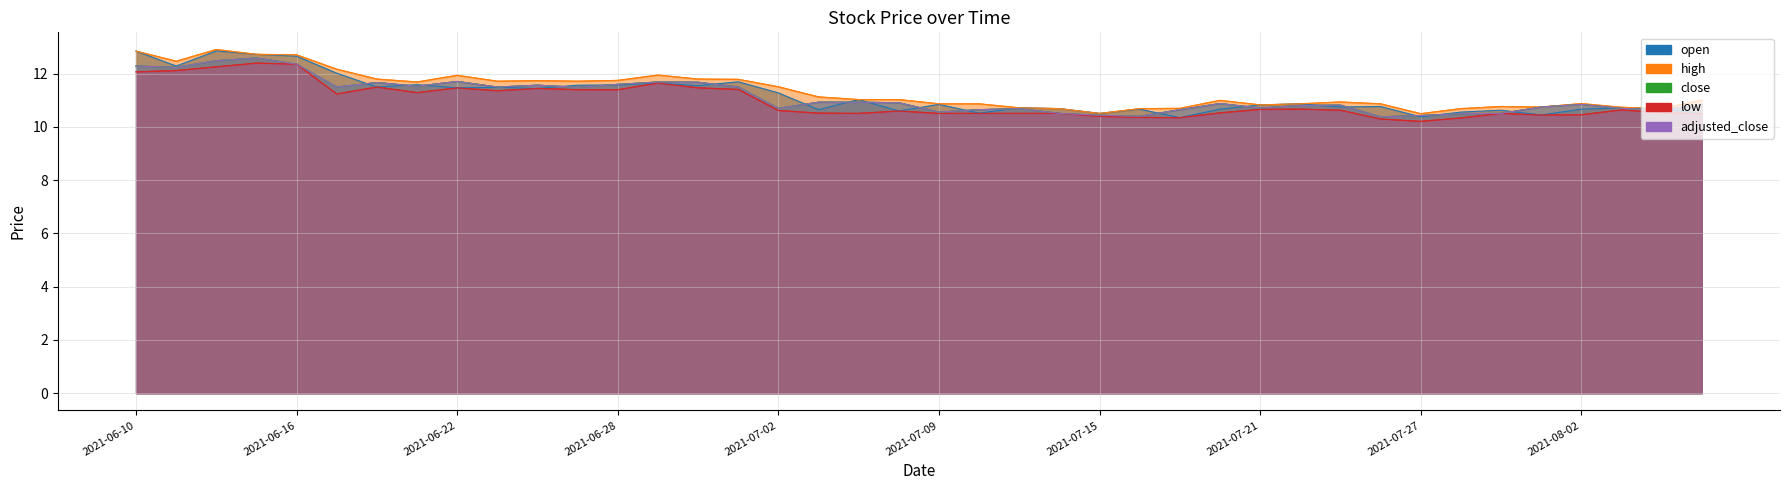

How many series are shown in this chart?

5